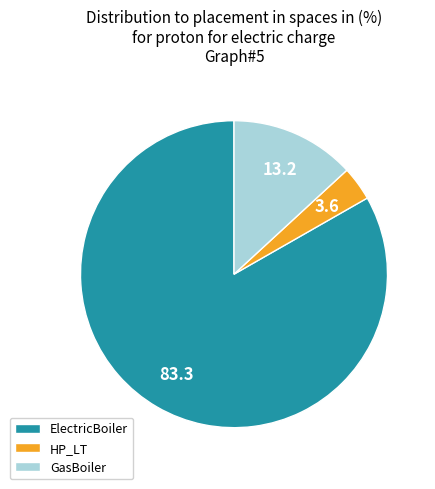

How many segments does this pie chart have?

3